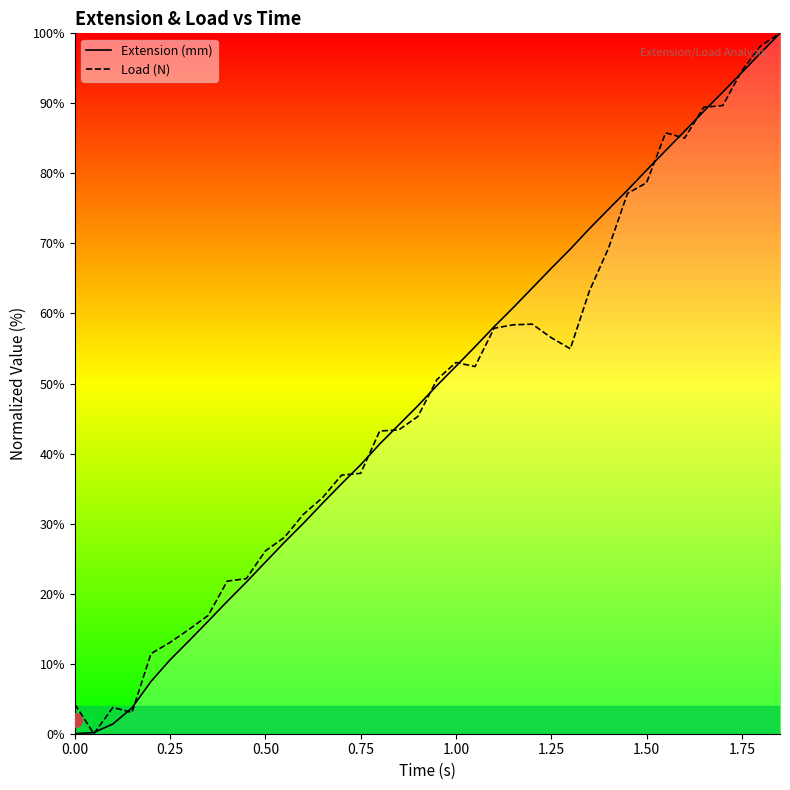

What is the maximum value shown in the chart?

100.0